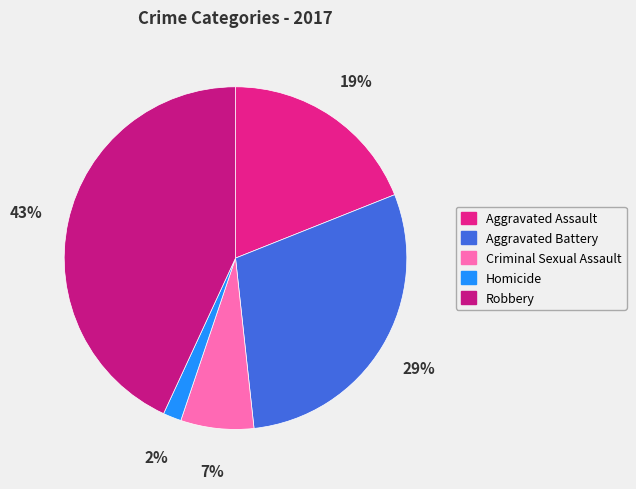

Is there a majority slice in this chart?

No